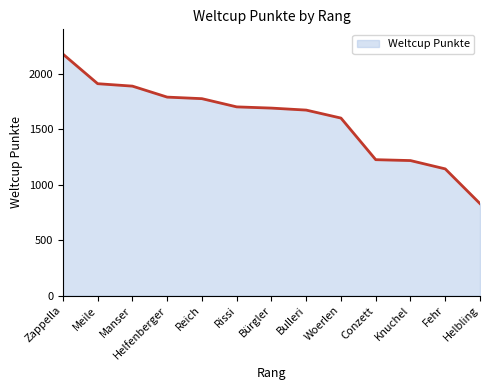

What is the change in value from Zappella to Reich?

-402